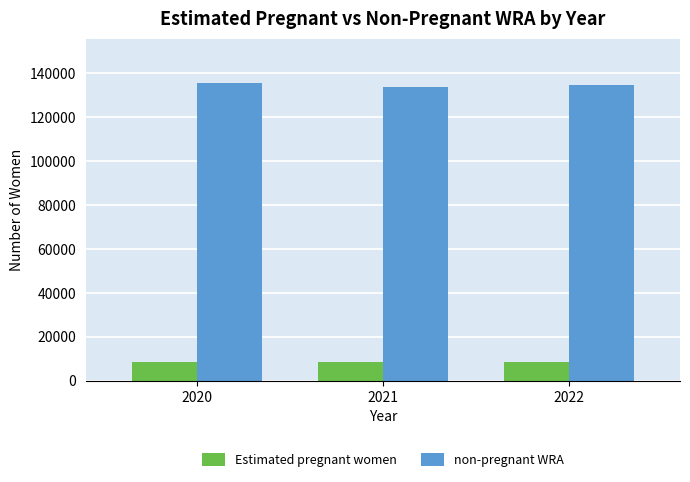

Which series has the largest total across all categories?

non-pregnant WRA